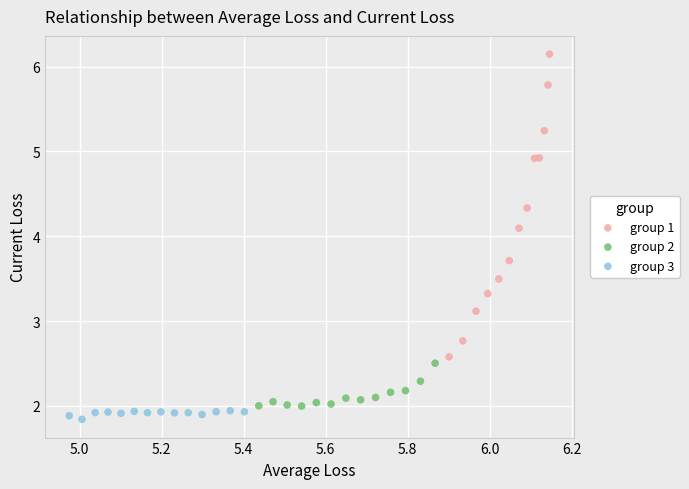

What are all the series names shown in the legend?

group 1, group 2, group 3